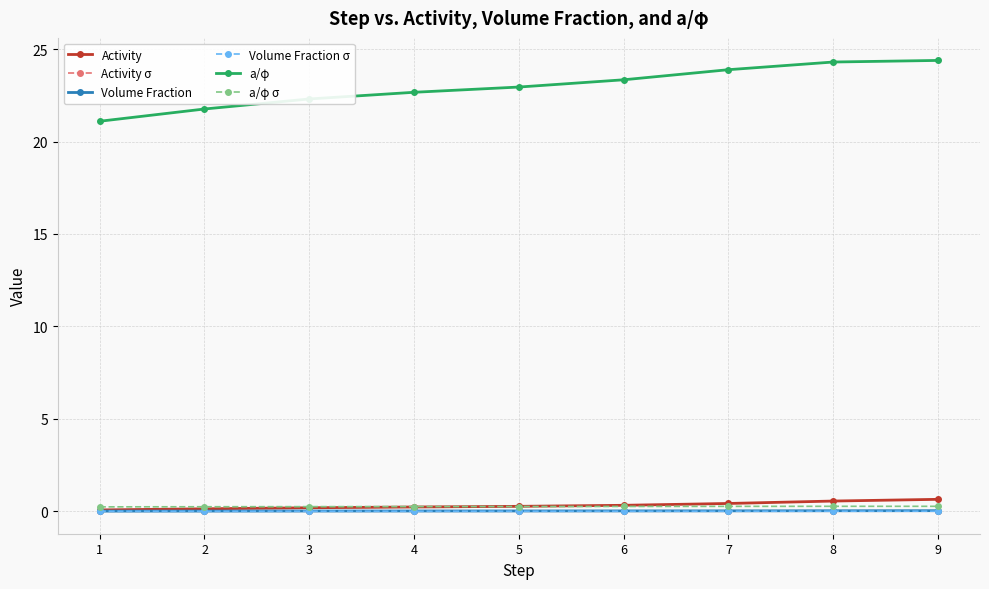

Which series has the widest spread of values?

a/φ